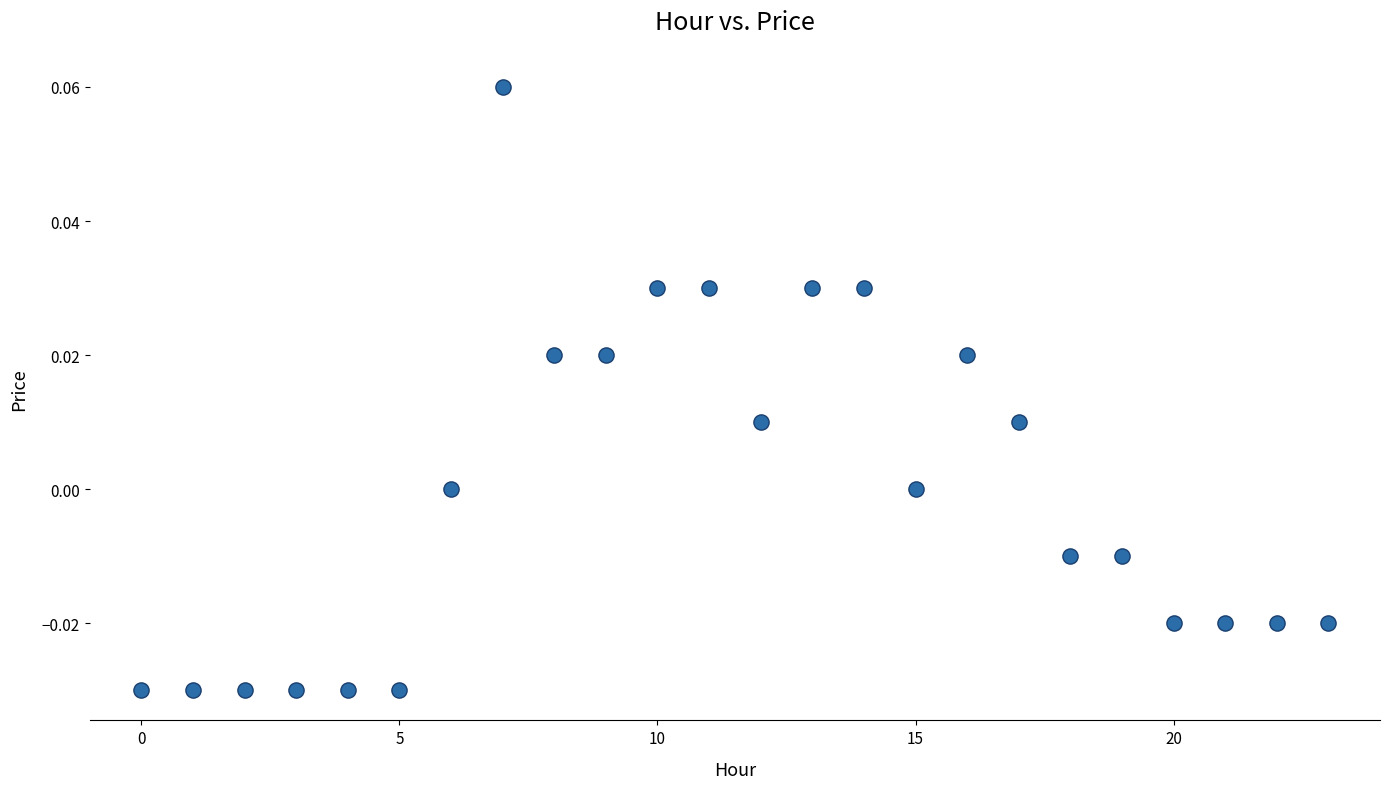

Count the number of points in this scatter plot.

24